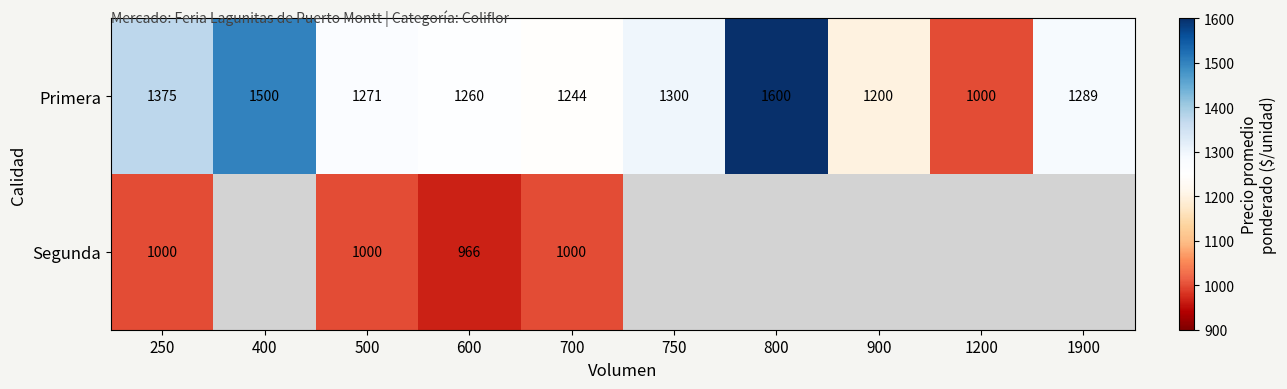

What is the difference between the Primera values at 250 and 800?

225